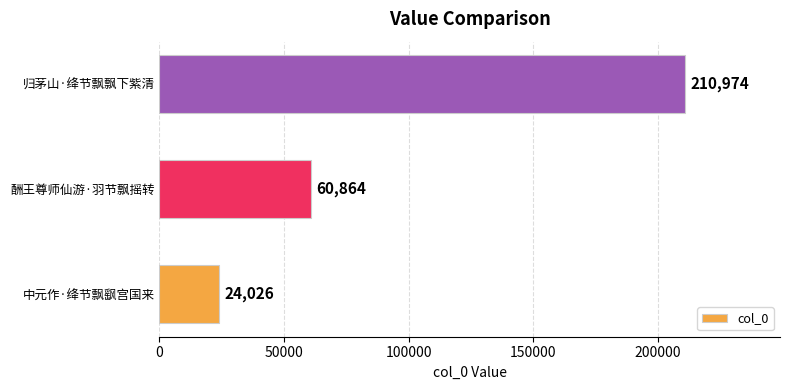

What is the sum of all values?

295864